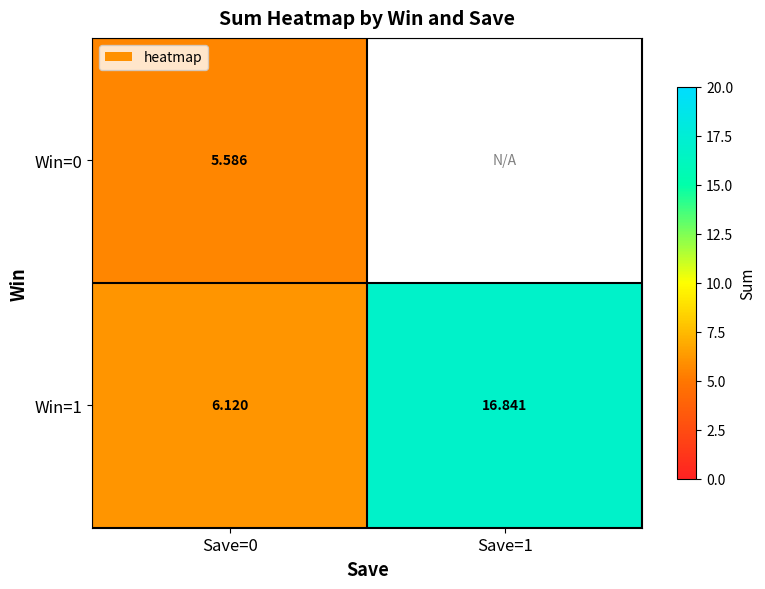

At how many categories does at least one series exceed 12?

1